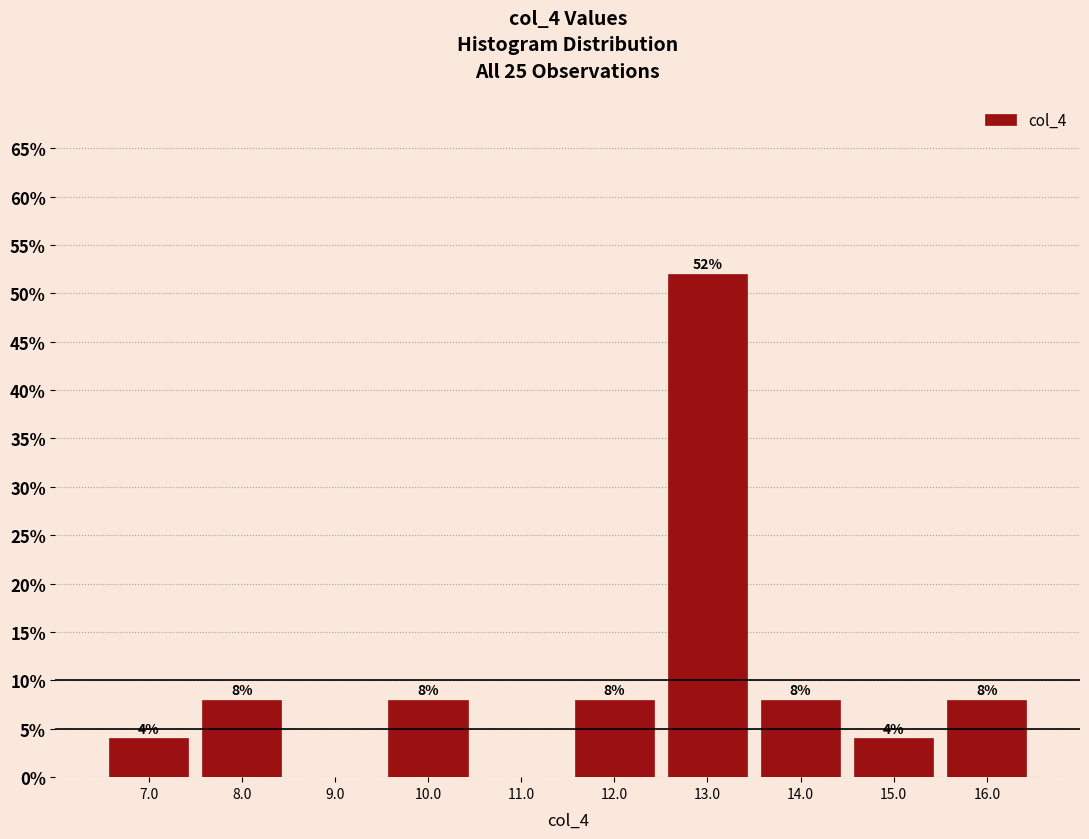

Which range on the x-axis has the tallest bar?

12.5 to 13.5